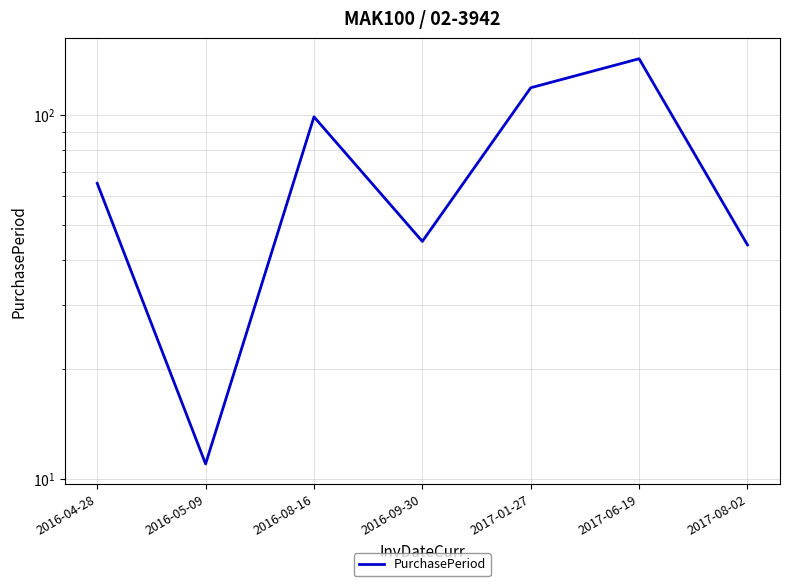

What is the minimum value shown in the chart?

11